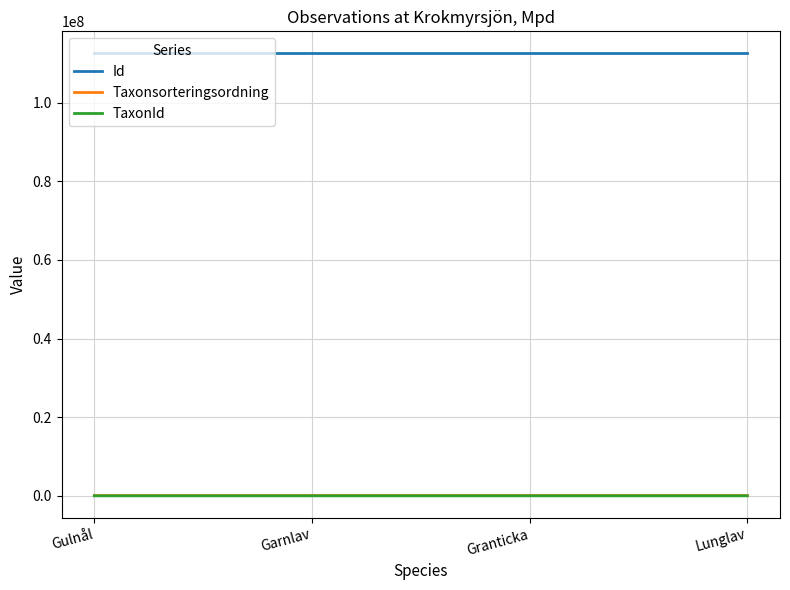

Does the chart display data point markers on the line(s)?

No